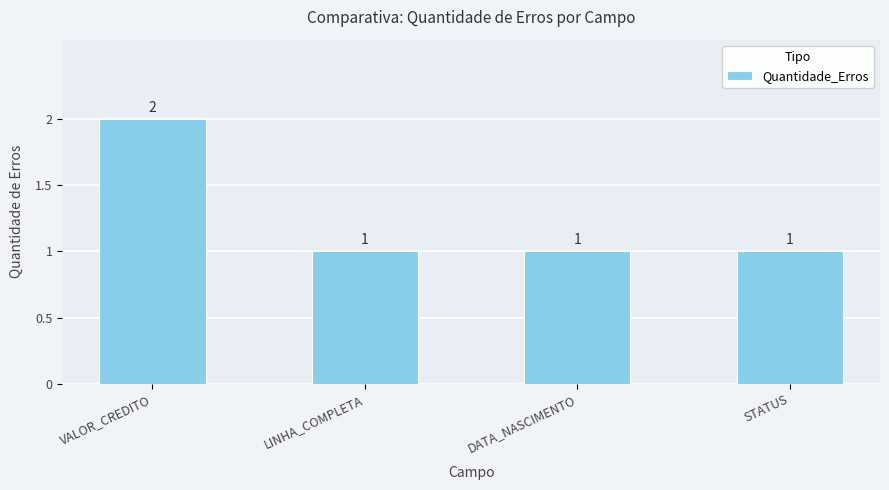

The value at VALOR_CREDITO is 2. True or false?

True